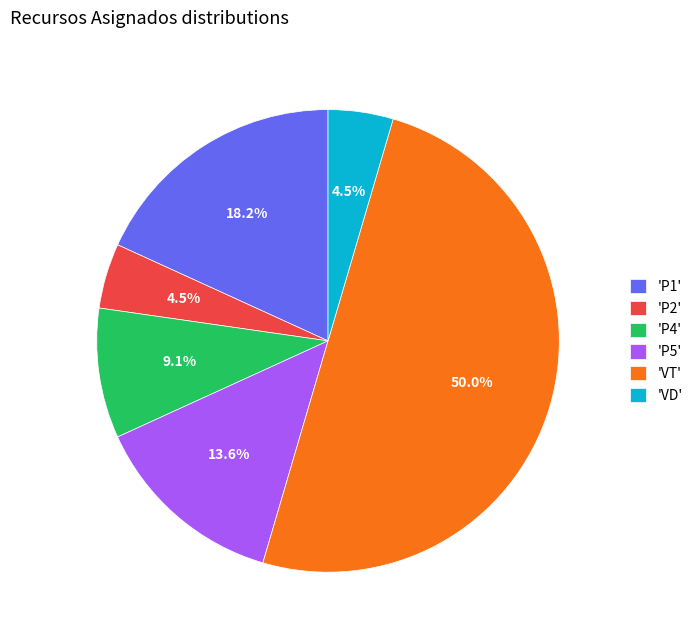

Which category has the biggest portion of the pie?

'VT'